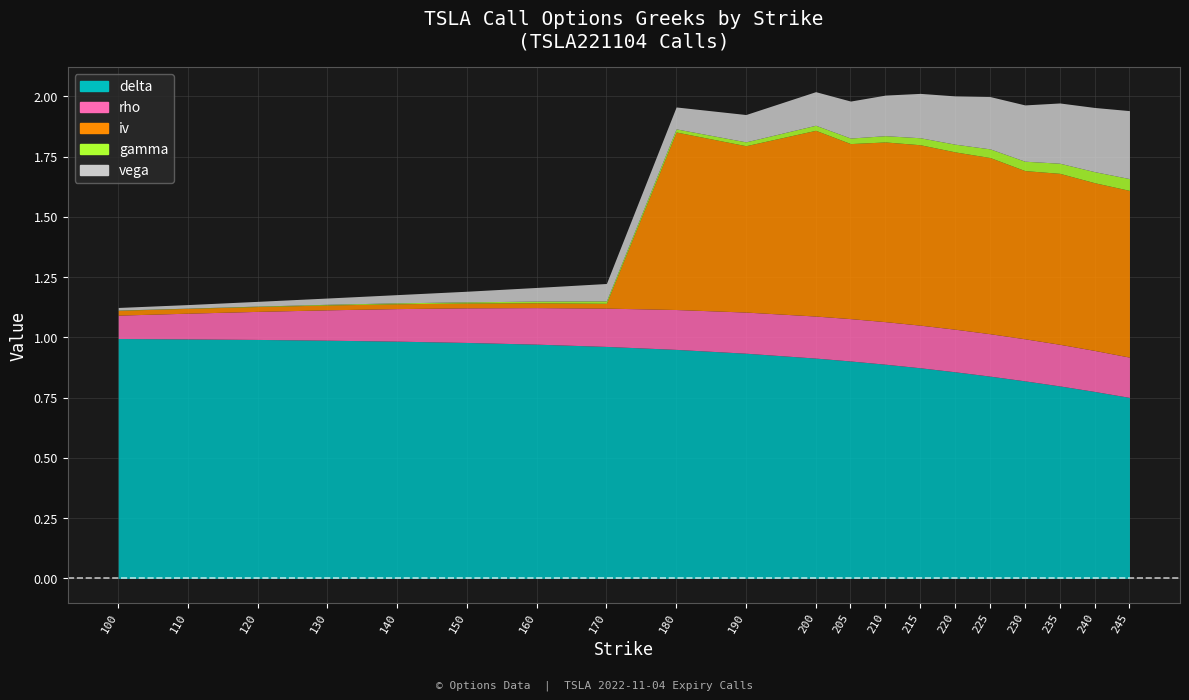

What is the difference between the second highest and minimum values in the delta series?

0.2